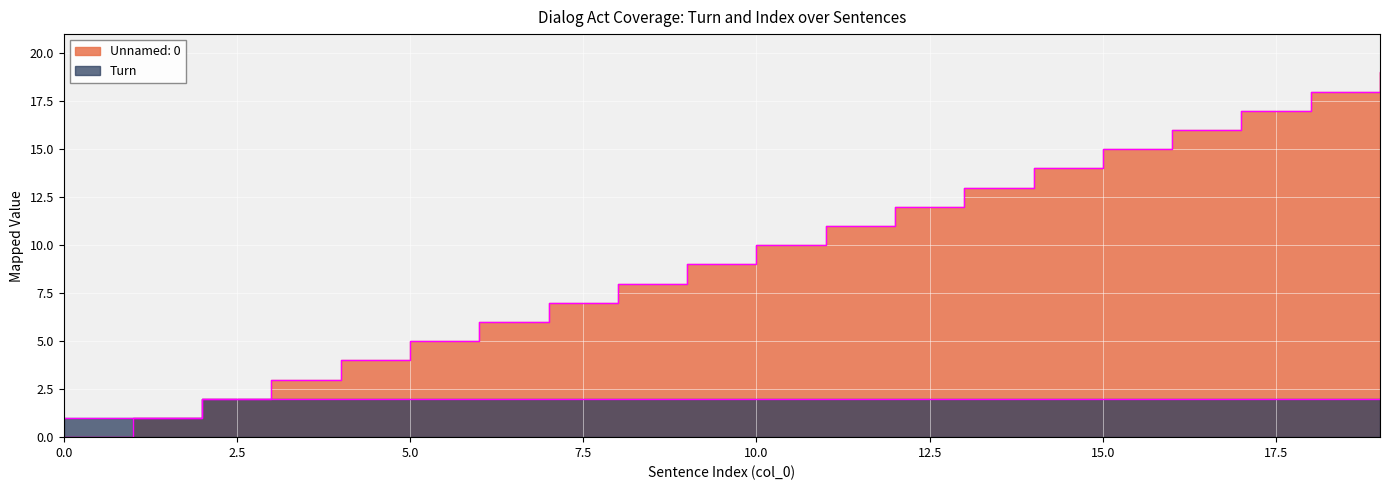

True or false: Turn and Unnamed: 0 cross at least once.

False